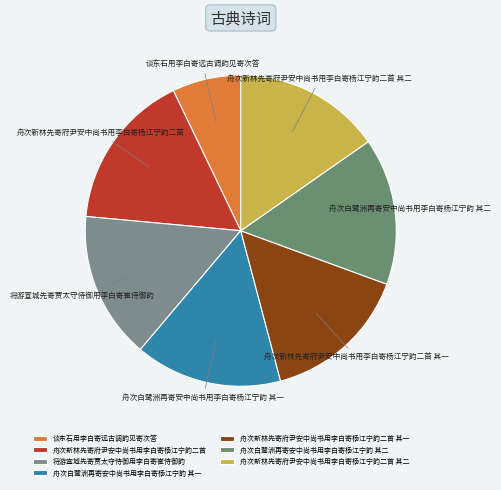

Does 舟次新林先寄府尹安中尚书用李白寄杨江宁韵二首 其一 represent more than half of the total?

No